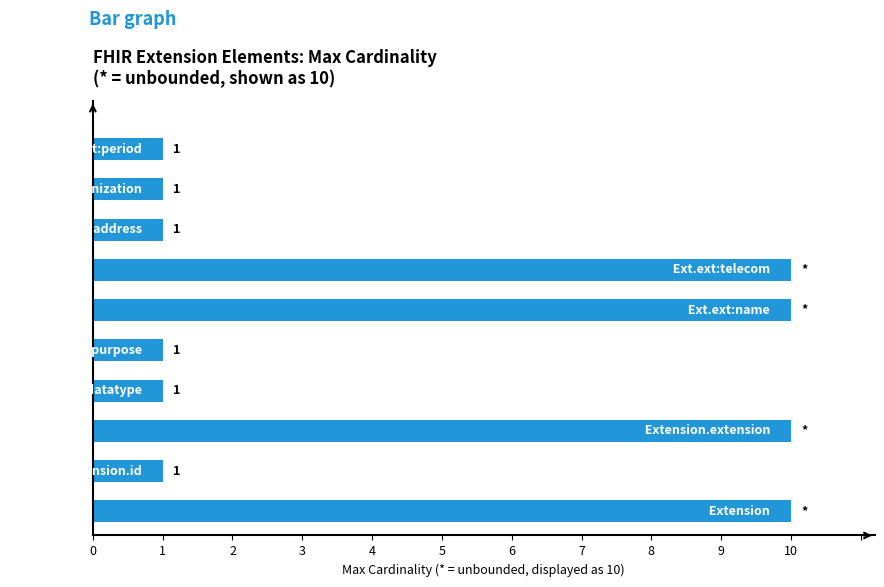

What is the average value?

5